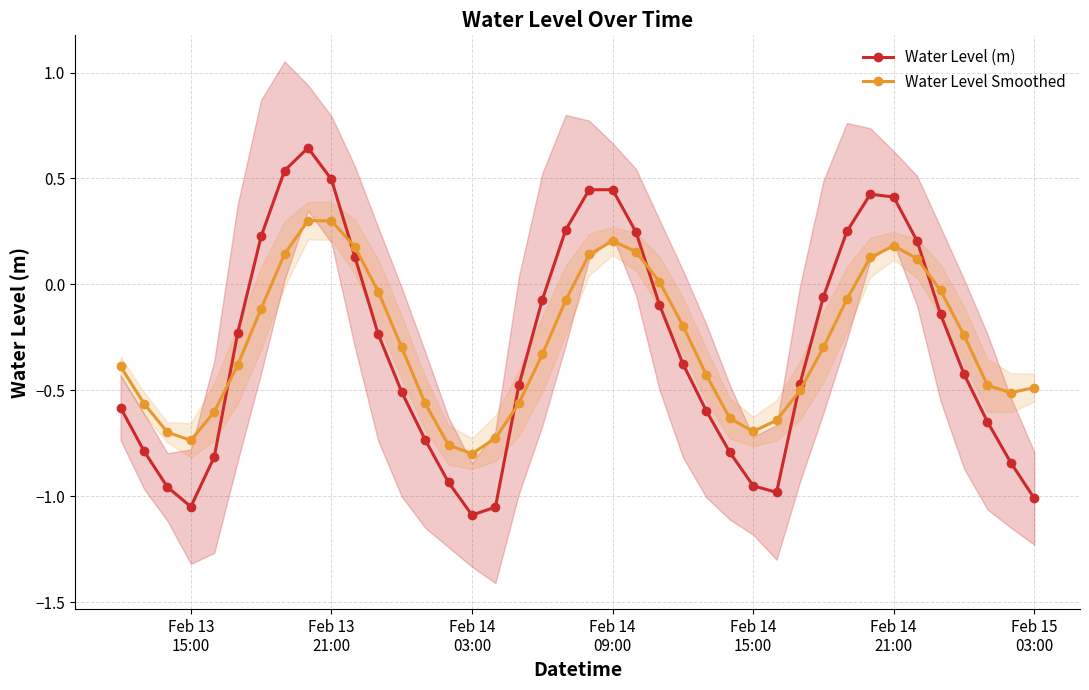

What is the highest value of the Water Level (m) series?

0.6